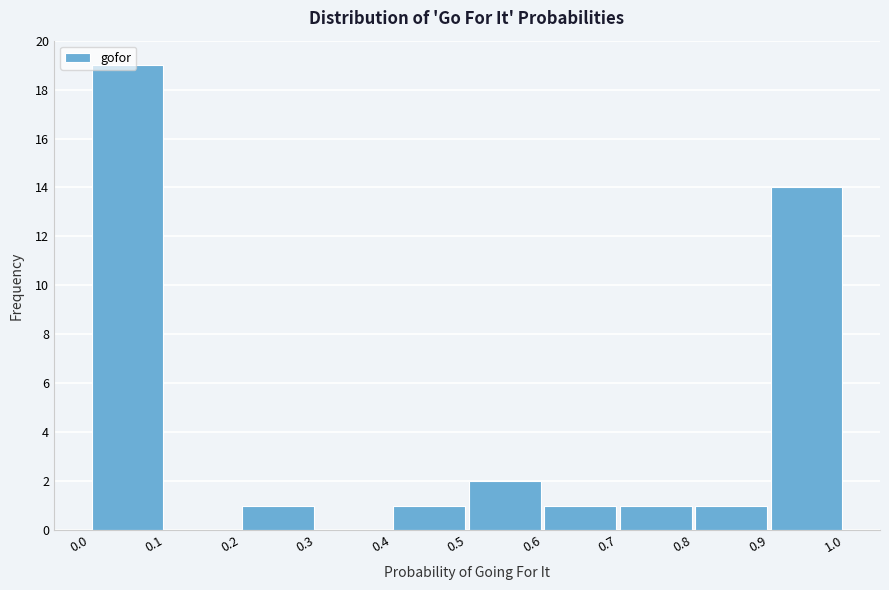

Reading left to right, list every bar in this chart as the range it spans on the x-axis followed by its height. The values are not printed on the chart, so give them approximately, as read against the axis.

0.0 to 0.1: 19
0.1 to 0.2: 0
0.2 to 0.3: 1
0.3 to 0.4: 0
0.4 to 0.5: 1
0.5 to 0.6: 2
0.6 to 0.7: 1
0.7 to 0.8: 1
0.8 to 0.9: 1
0.9 to 1.0: 14